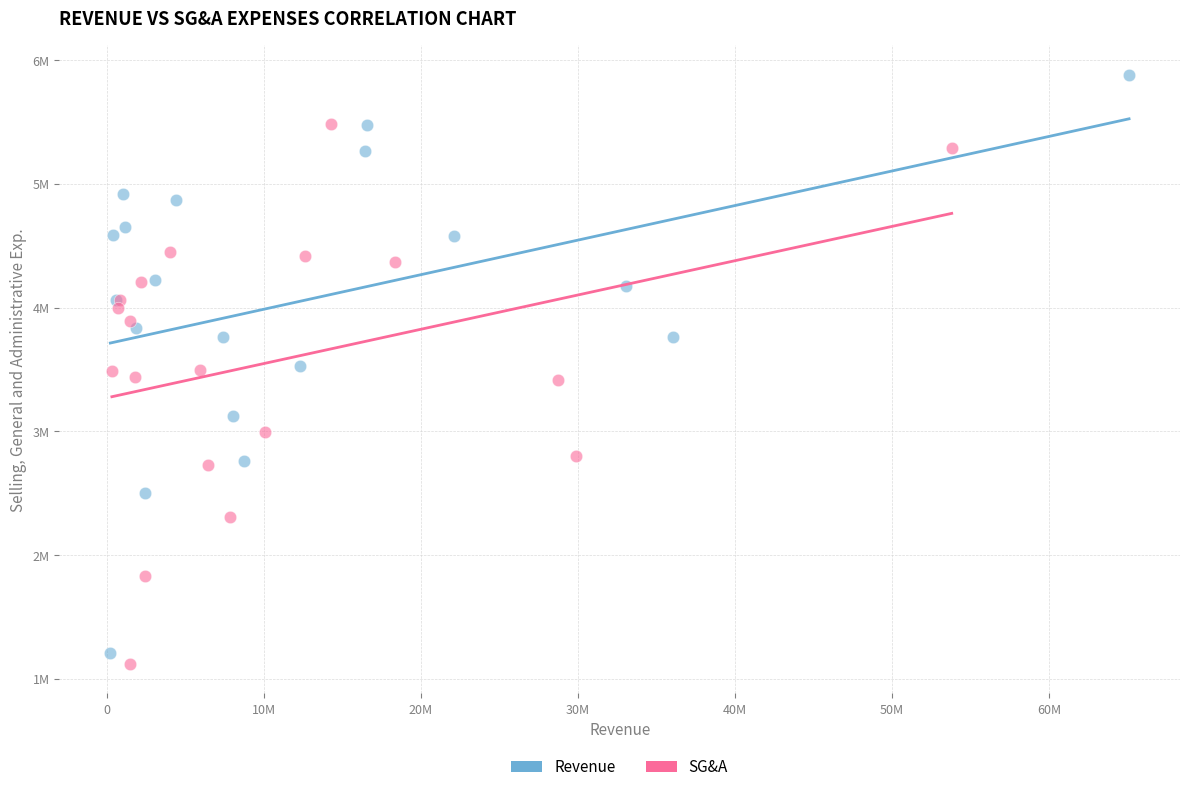

What are all the series names shown in the legend?

Revenue, SG&A